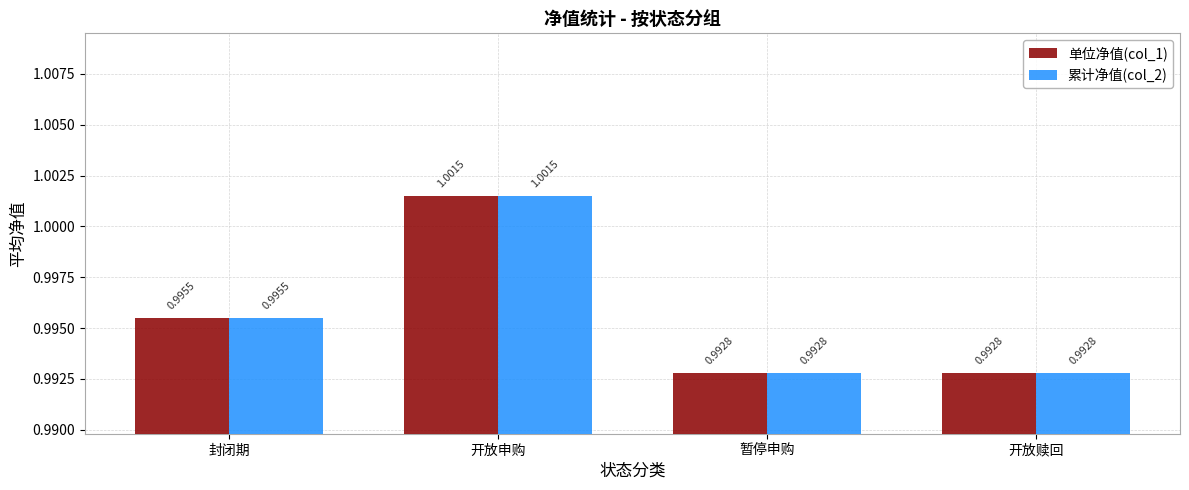

What are all the series names shown in the legend?

单位净值(col_1), 累计净值(col_2)